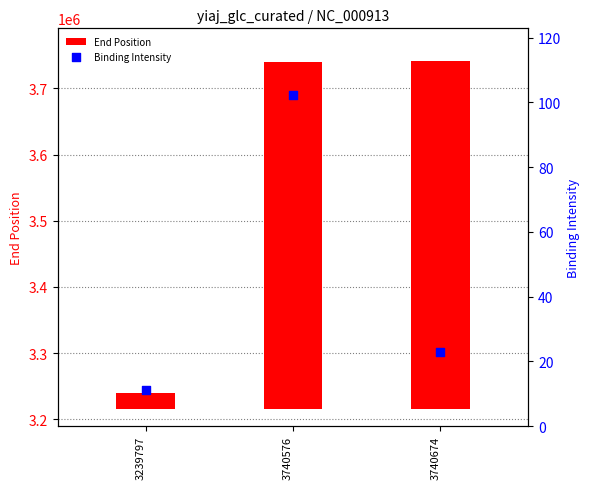

Which series reaches the maximum Y coordinate?

End Position